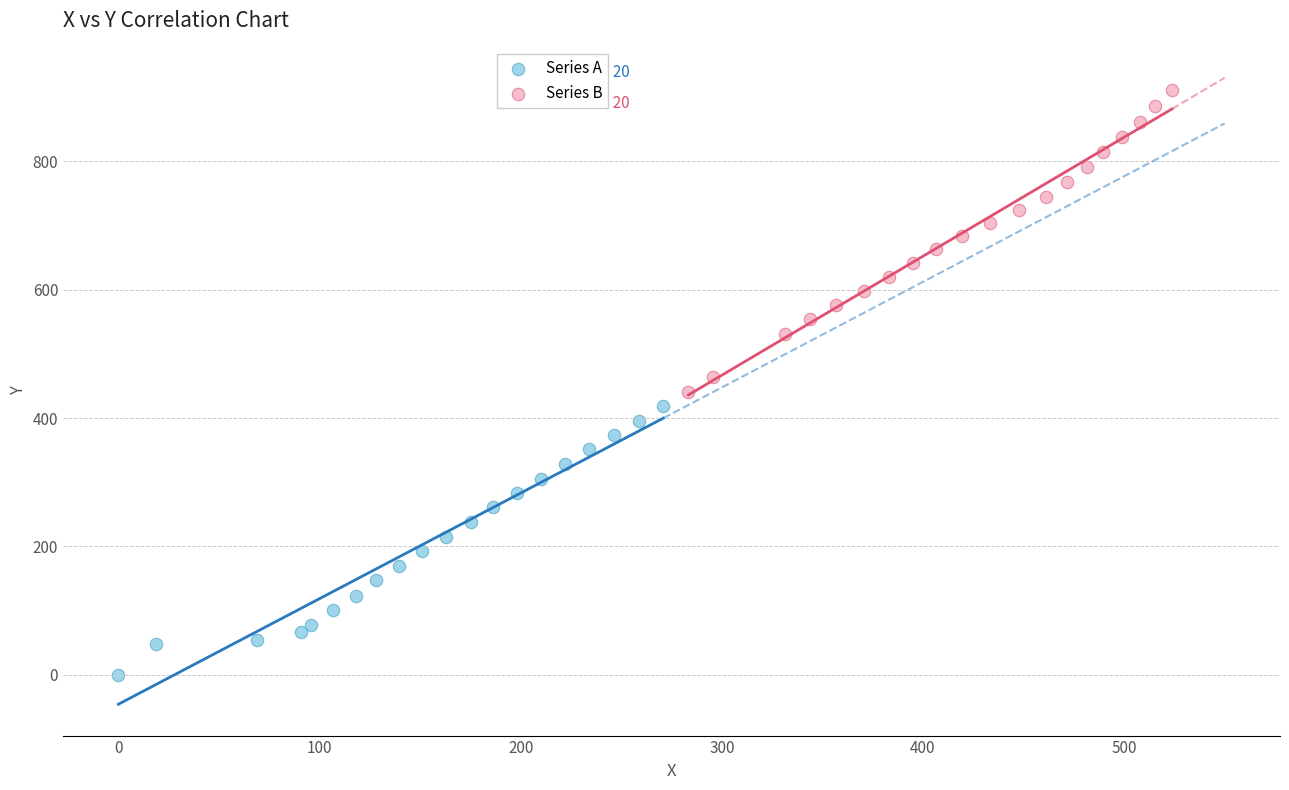

Which series has the largest Y range (max minus min)?

Series B